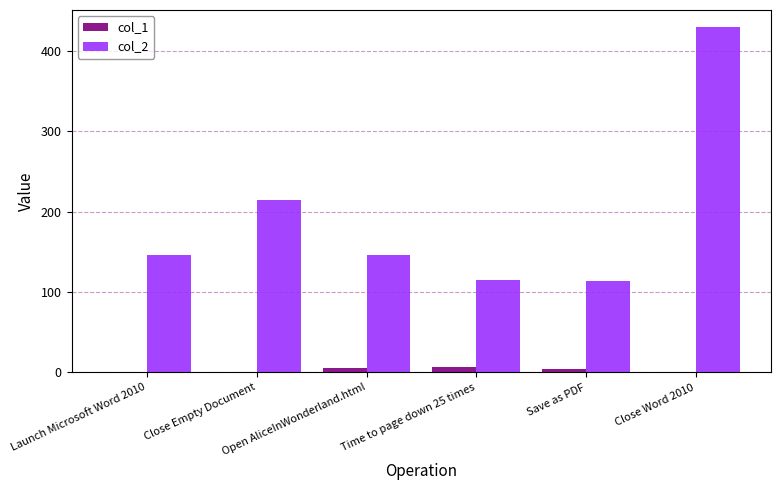

What is the average value of the col_2 series?

194.1